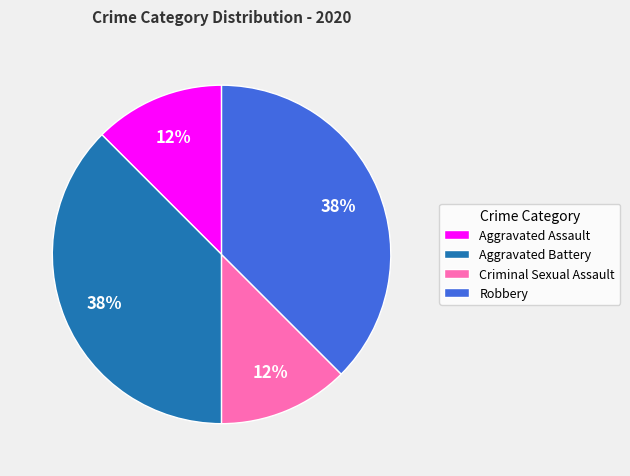

True or false: Aggravated Assault accounts for 20% of the total.

False